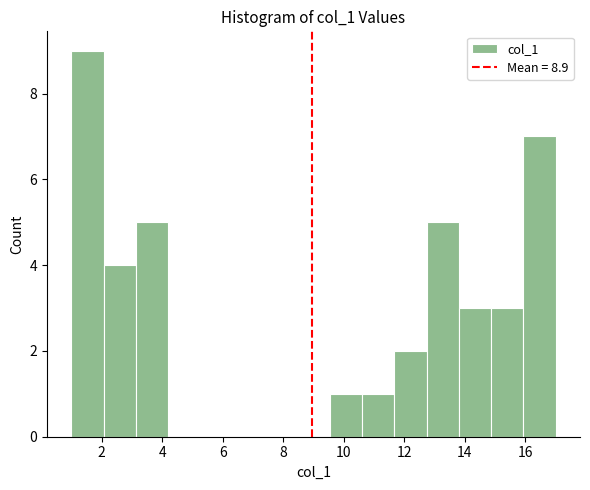

Reading left to right, transcribe this chart: for each bar, give the range it covers on the x-axis and its height. Neither the bar edges nor the heights are printed on the chart, so give them approximately, as read against the axes.

1.0 to 2.0: 9
2.0 to 3.2: 4
3.2 to 4.2: 5
4.2 to 5.2: 0
5.2 to 6.4: 0
6.4 to 7.4: 0
7.4 to 8.4: 0
8.4 to 9.6: 0
9.6 to 10.6: 1
10.6 to 11.6: 1
11.6 to 12.8: 2
12.8 to 13.8: 5
13.8 to 14.8: 3
14.8 to 16.0: 3
16.0 to 17.0: 7